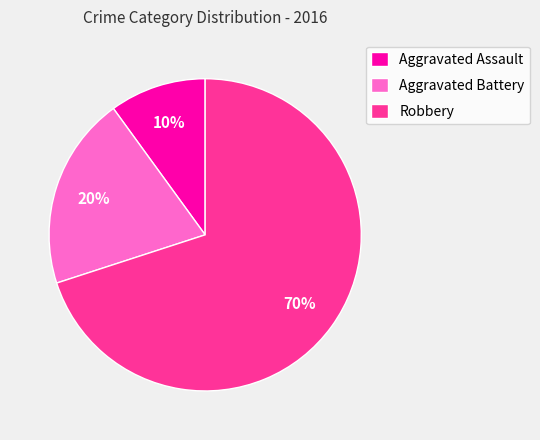

Does Robbery represent more than half of the total?

Yes